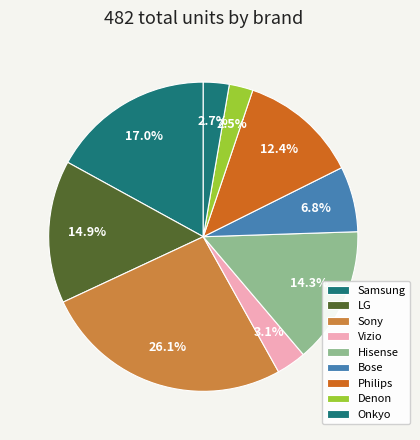

Count the number of slices in the pie.

9